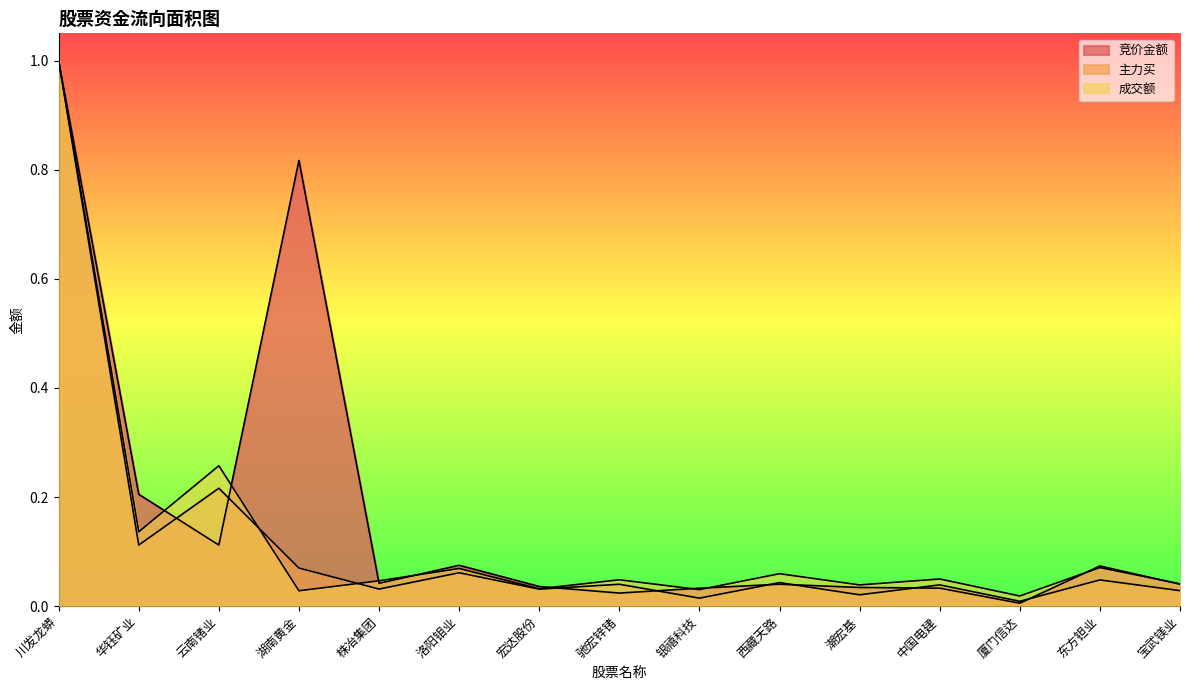

How many series are shown in this chart?

3